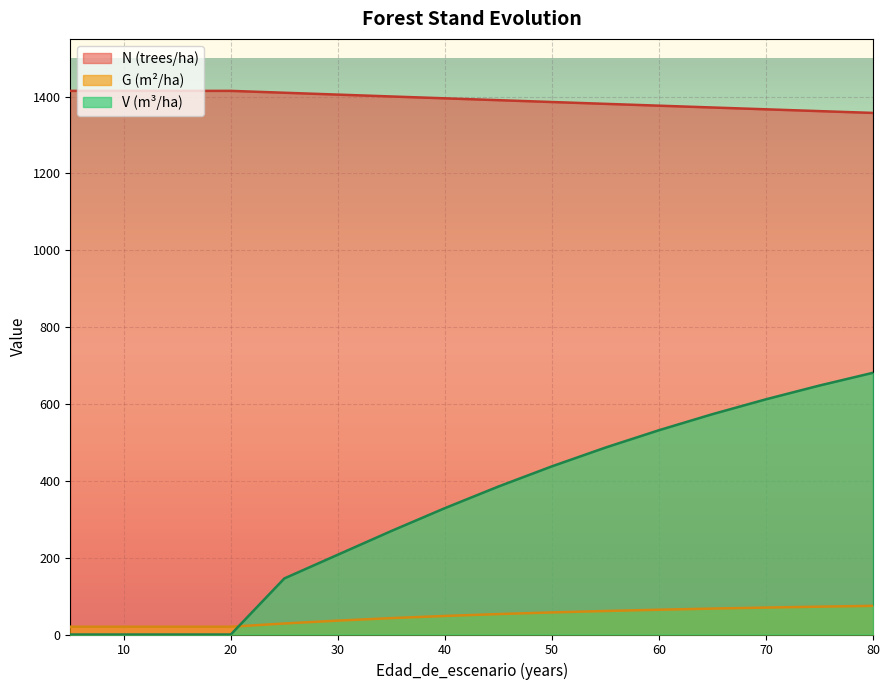

Which category has the lowest value across all series?

5